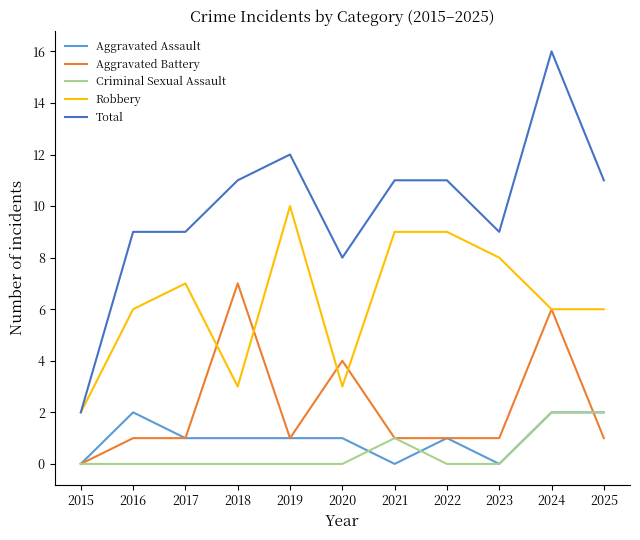

Which series has the largest total across all categories?

Total